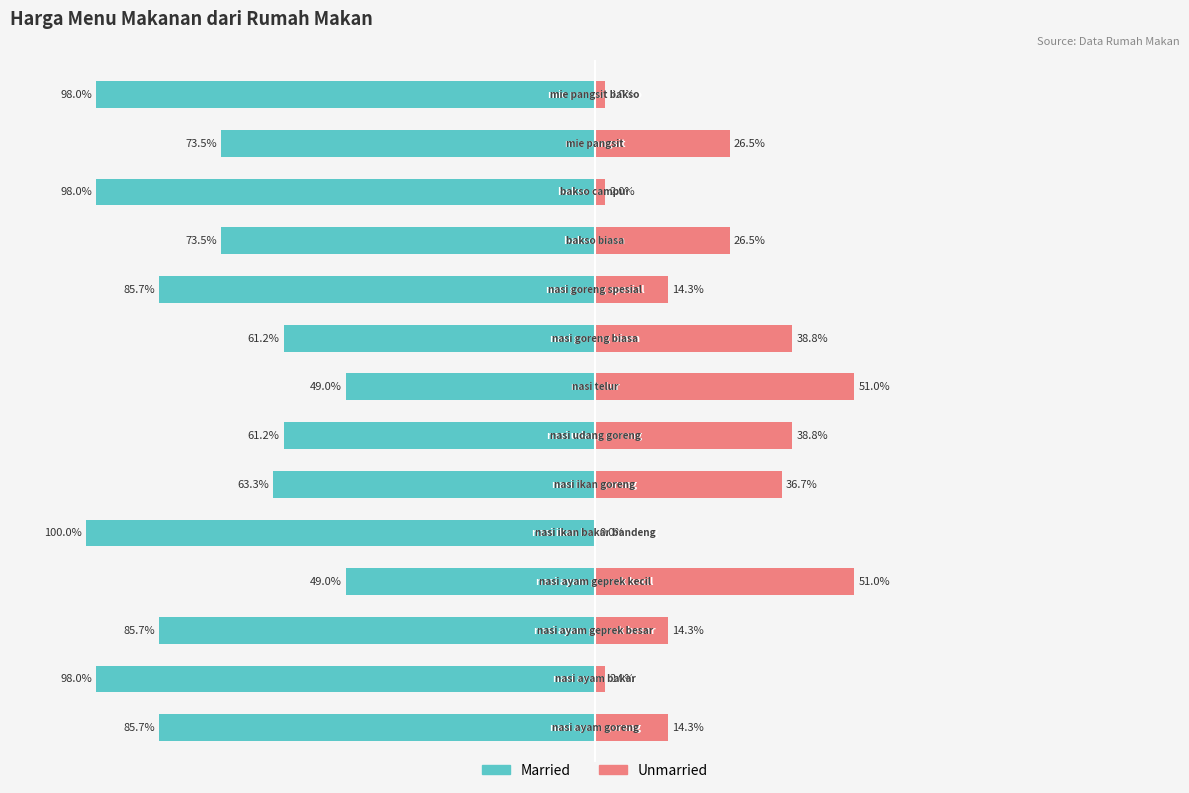

What is the sum of all Married values?

-1081.8